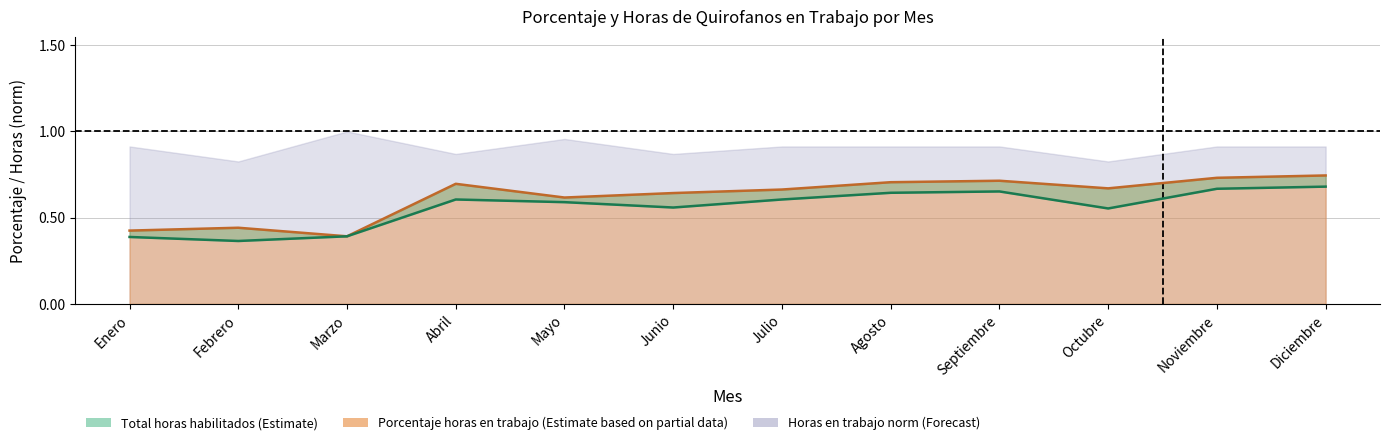

What is the value of the Porcentaje de horas mensuales de Quirofanos en trabajo point at the 9th from the left?

0.7